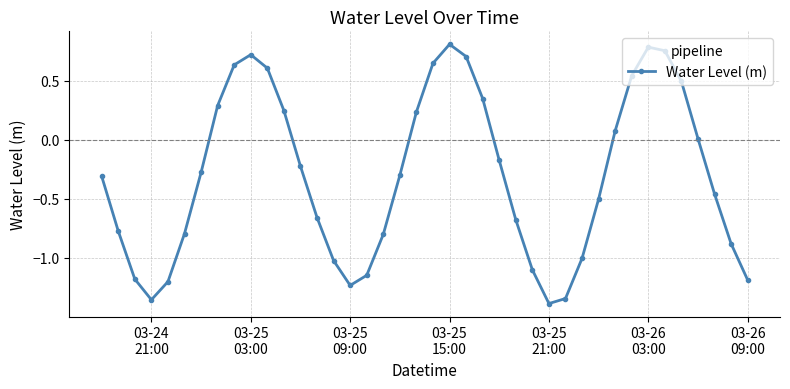

What is the difference between the maximum and minimum values?

2.2